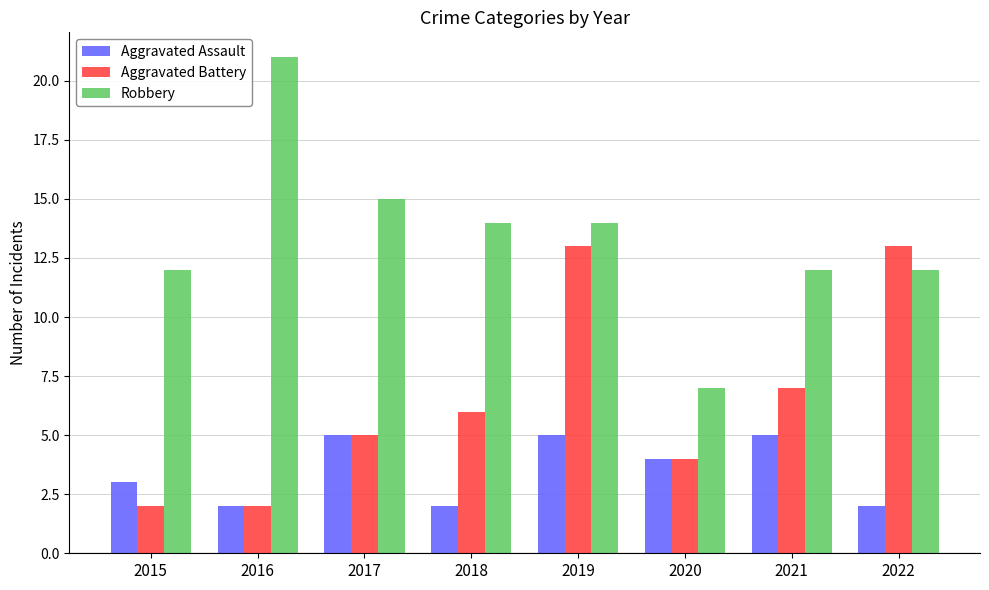

What is the sum of all Aggravated Assault values?

28